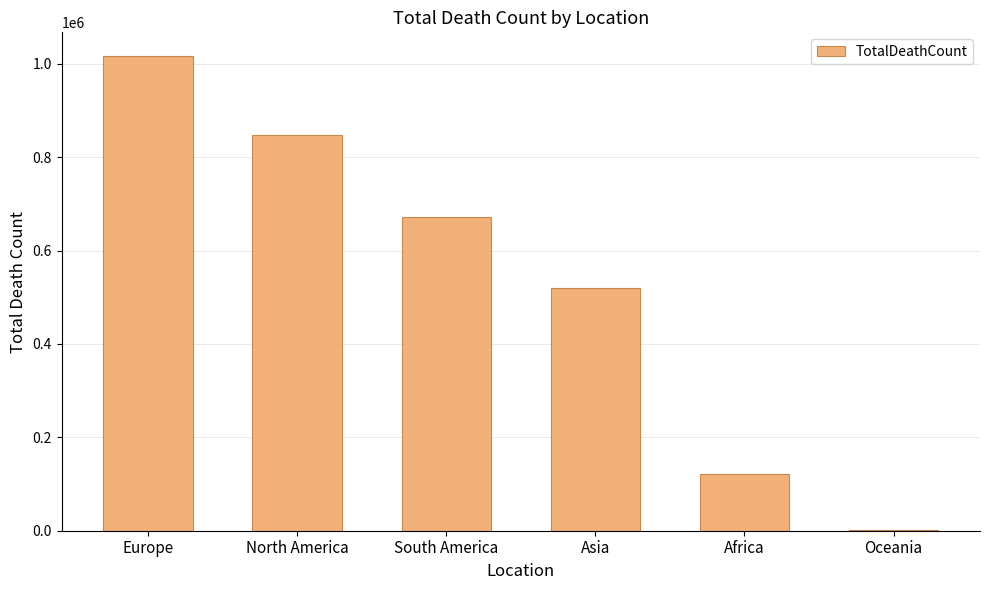

What is the change in value from South America to Africa?

-550631